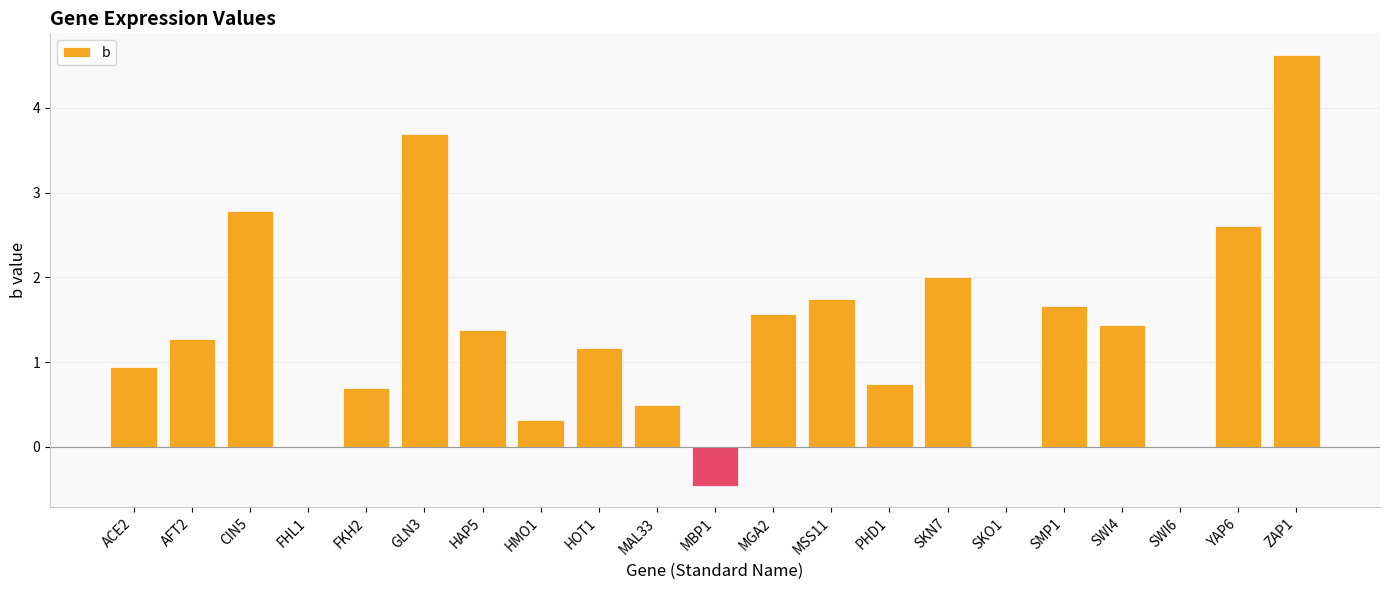

True or false: the data shows 0.5 at HMO1.

False